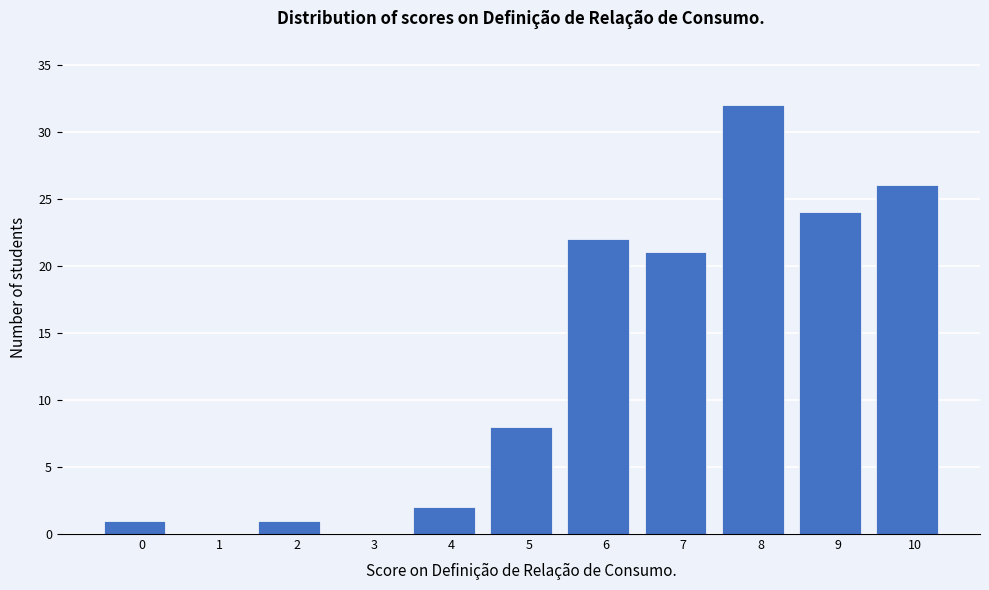

Reading left to right, list all the values displayed in this chart.

0=1	1=0	2=1	3=0	4=2	5=8	6=22	7=21	8=32	9=24	10=26